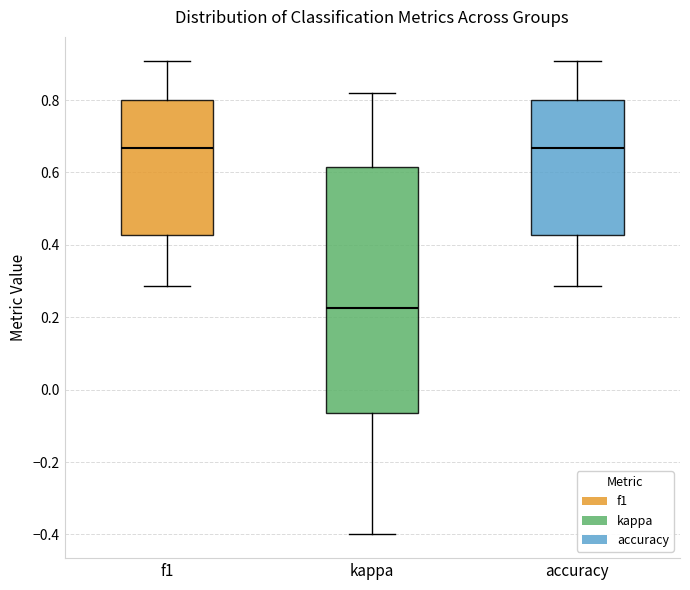

Comparing the boxes themselves (not the whiskers), which one is the tallest?

kappa